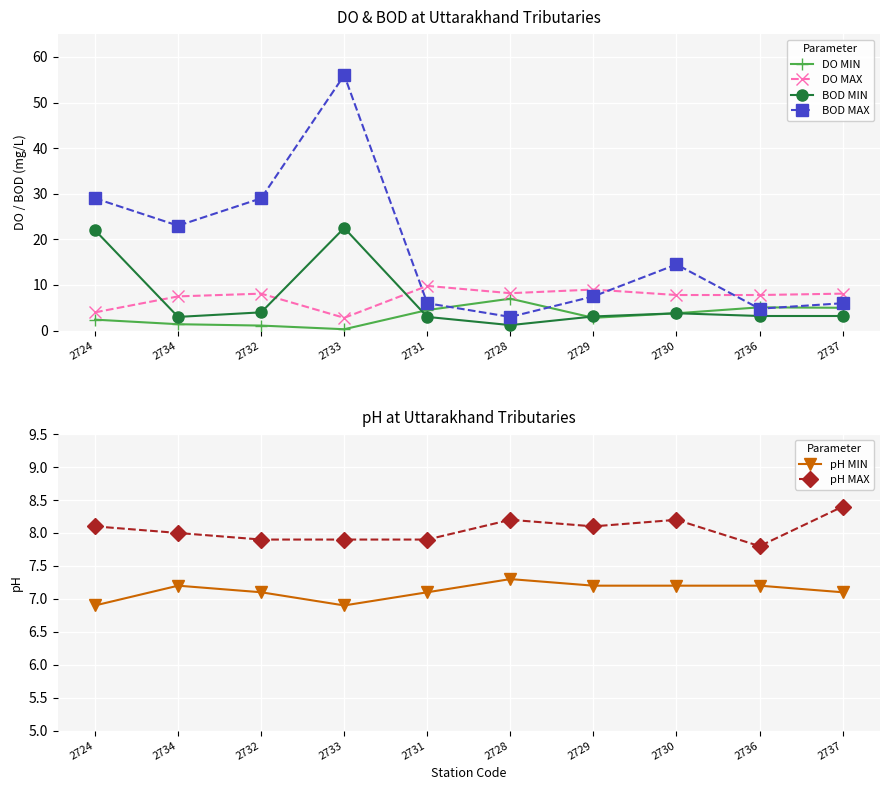

At which label does DO MAX first exceed 8?

2732